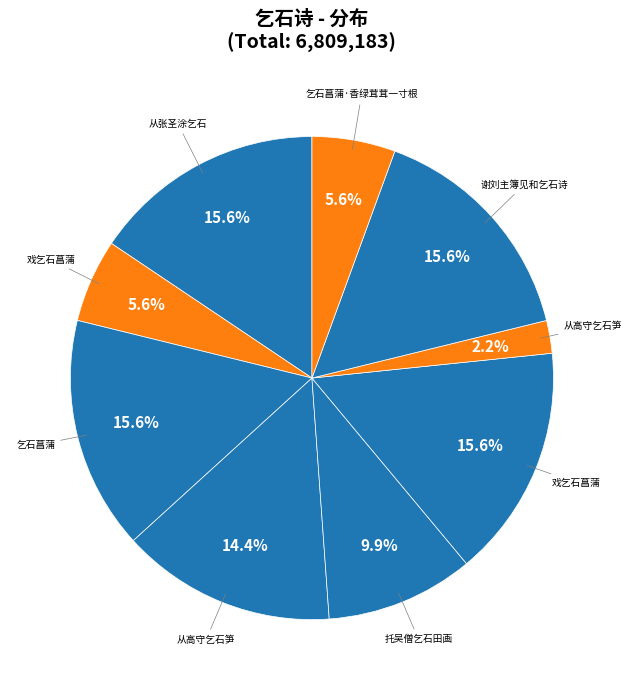

Count the number of slices in the pie.

9